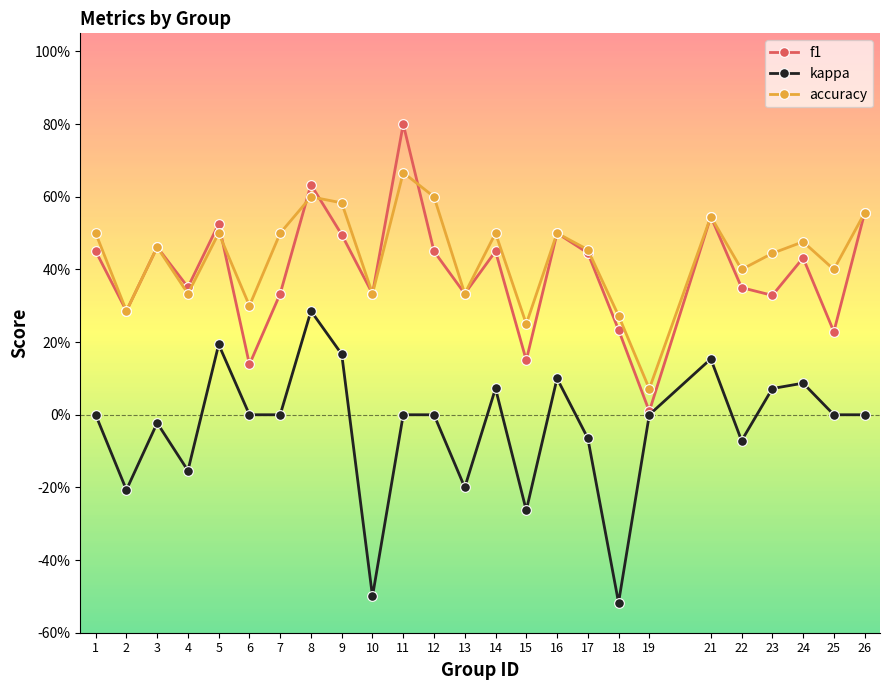

At 6, list the series in order from largest to smallest.

accuracy, f1, kappa